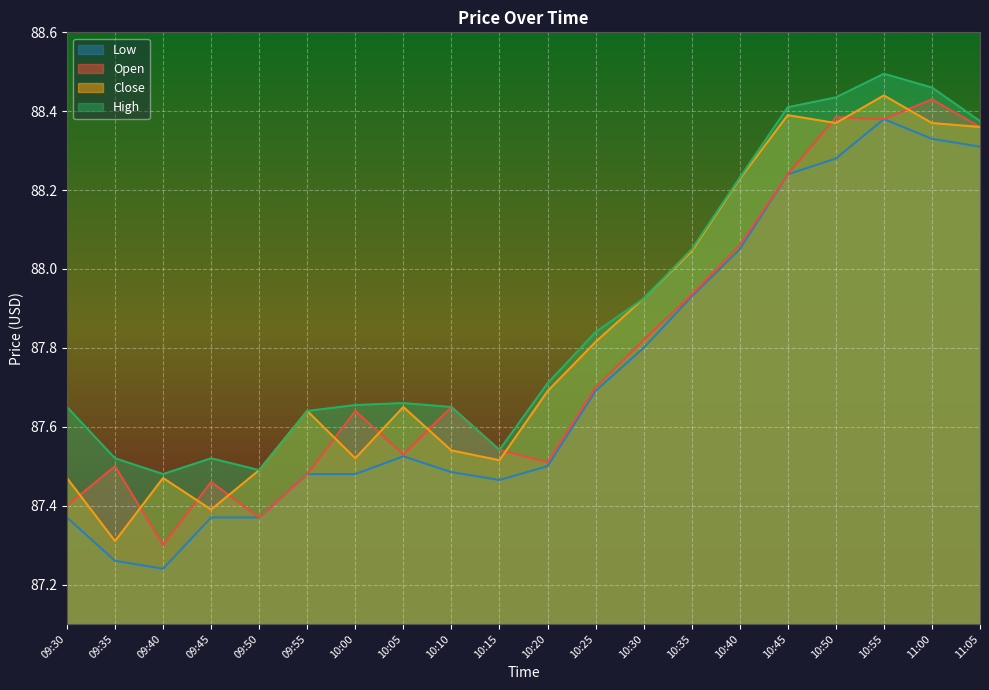

What is the minimum value shown in the chart?

87.2